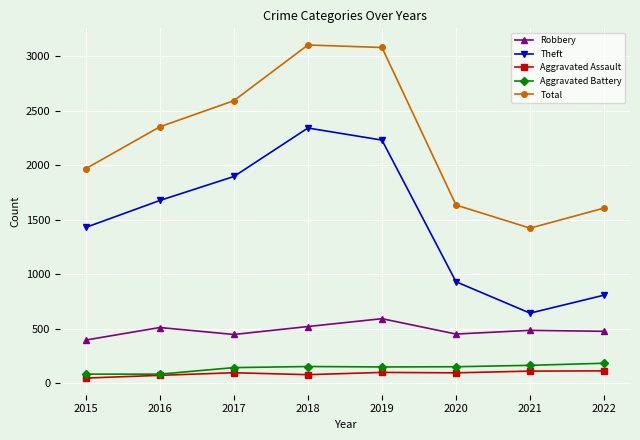

At how many categories does at least one series exceed 136?

8